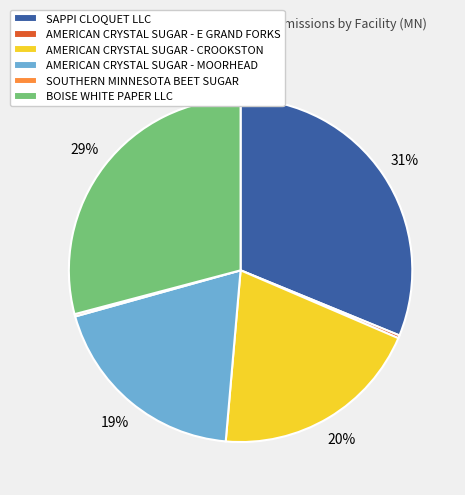

Which slice is the largest?

SAPPI CLOQUET LLC